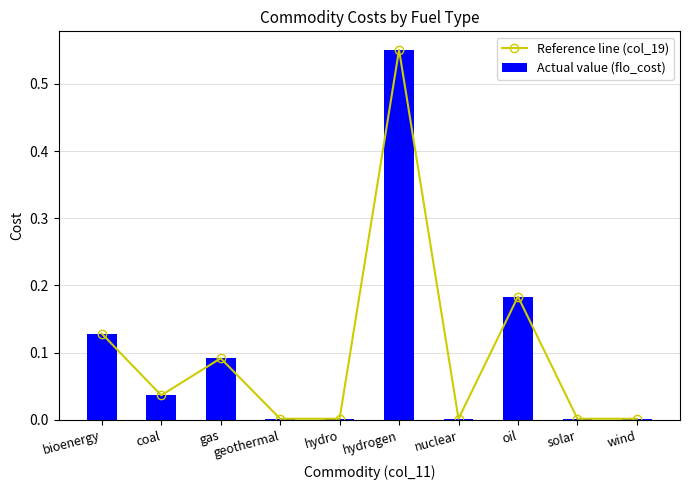

What is the difference between the maximum and minimum values in the Reference line (col_19) series?

0.5